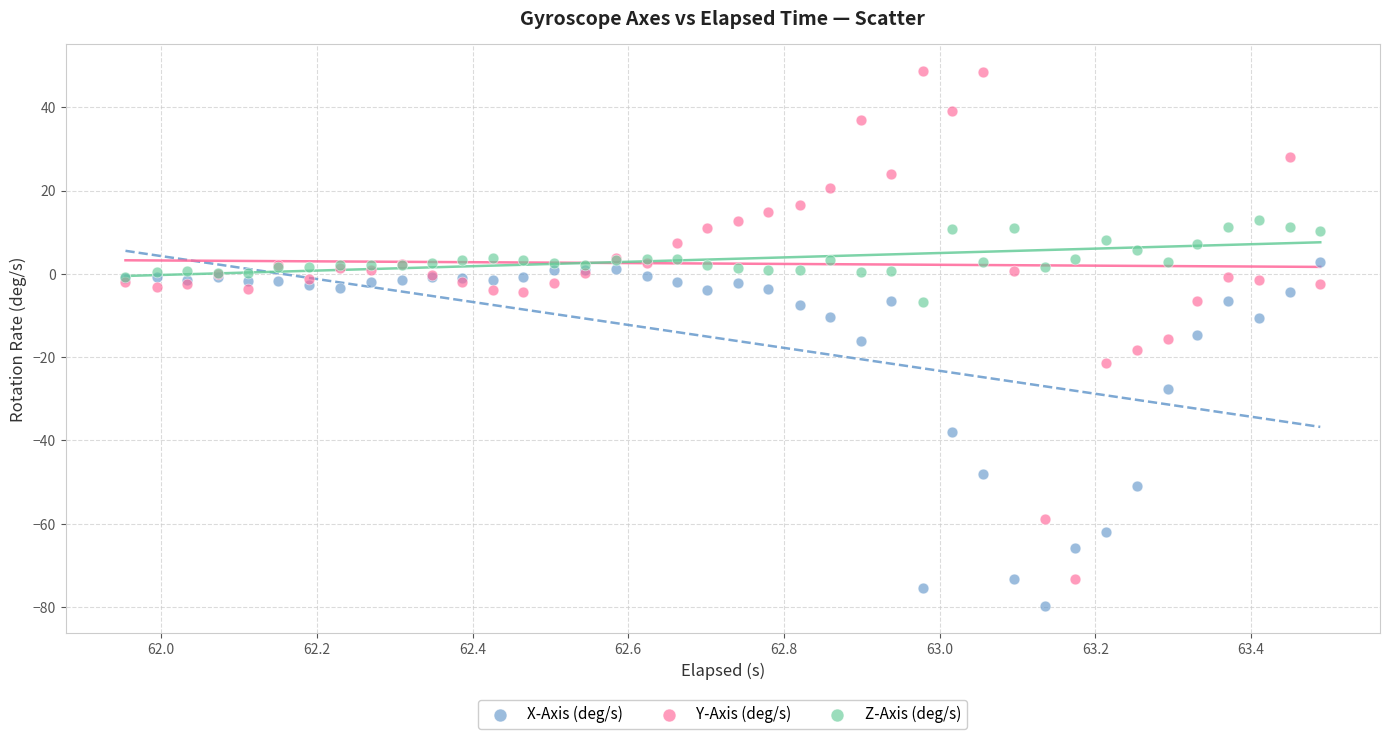

Which series has the largest Y range (max minus min)?

Y-Axis (deg/s)